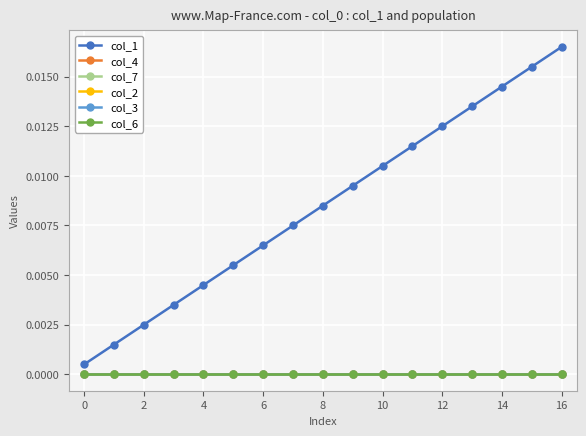

Is this an area chart (filled region under the line)?

No